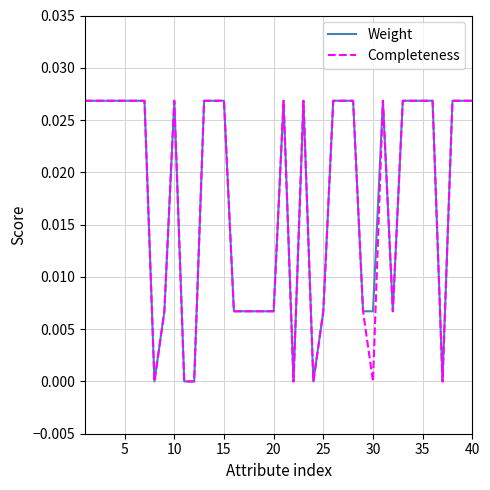

What are all the series names shown in the legend?

Weight, Completeness